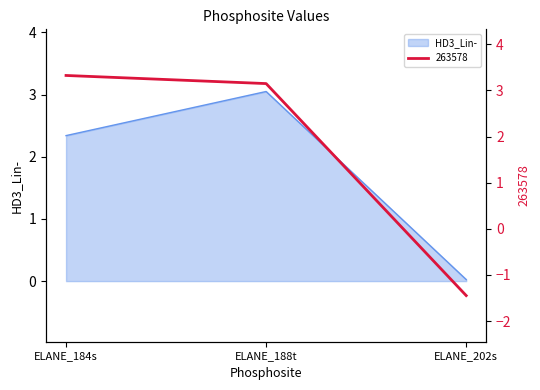

What position from the right is ELANE_184s?

3